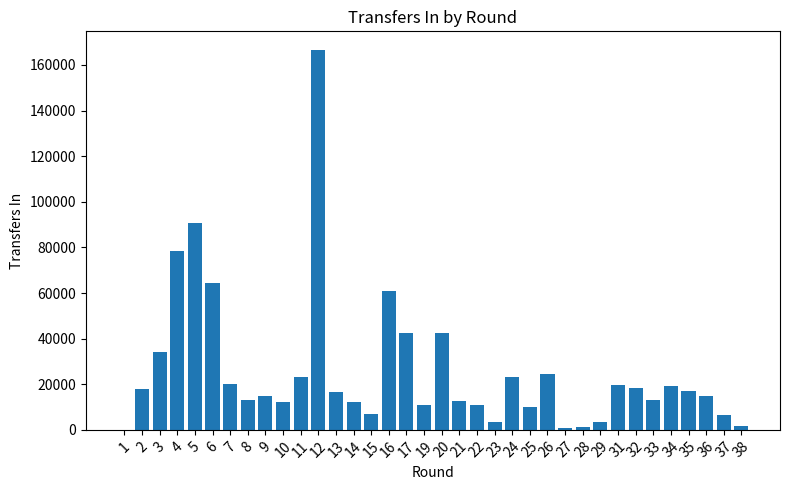

Where does the data first go above 16578?

2